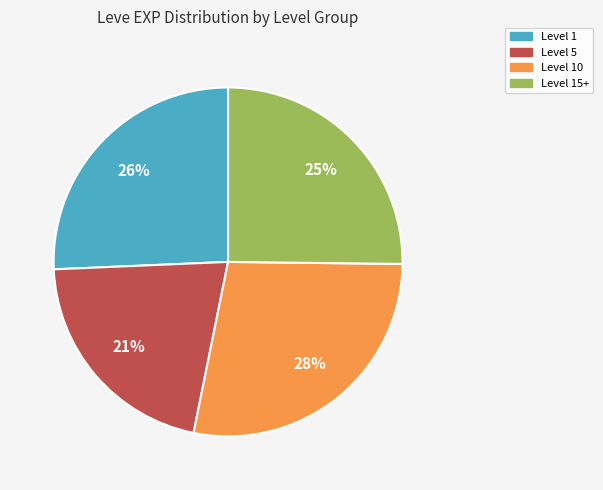

To the nearest percent, what is the difference between the largest and smallest slice percentages?

7%